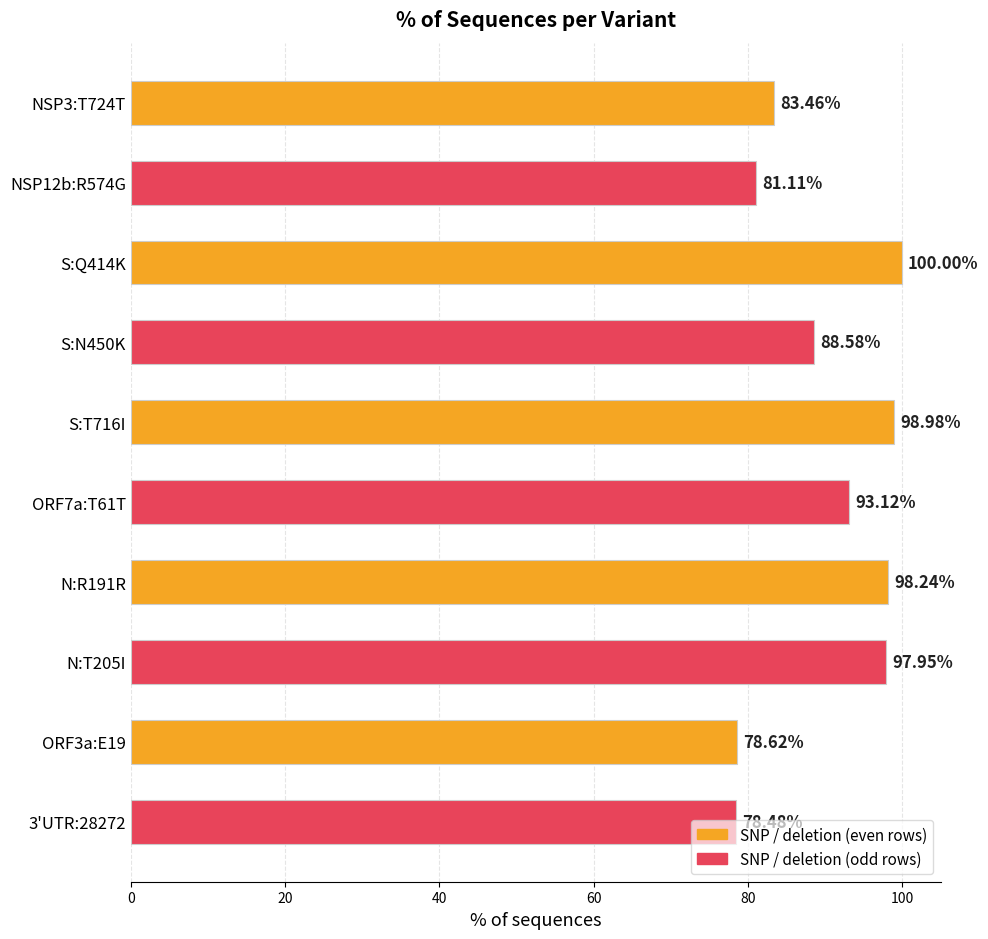

What is the change in value from S:Q414K to S:N450K?

-11.4